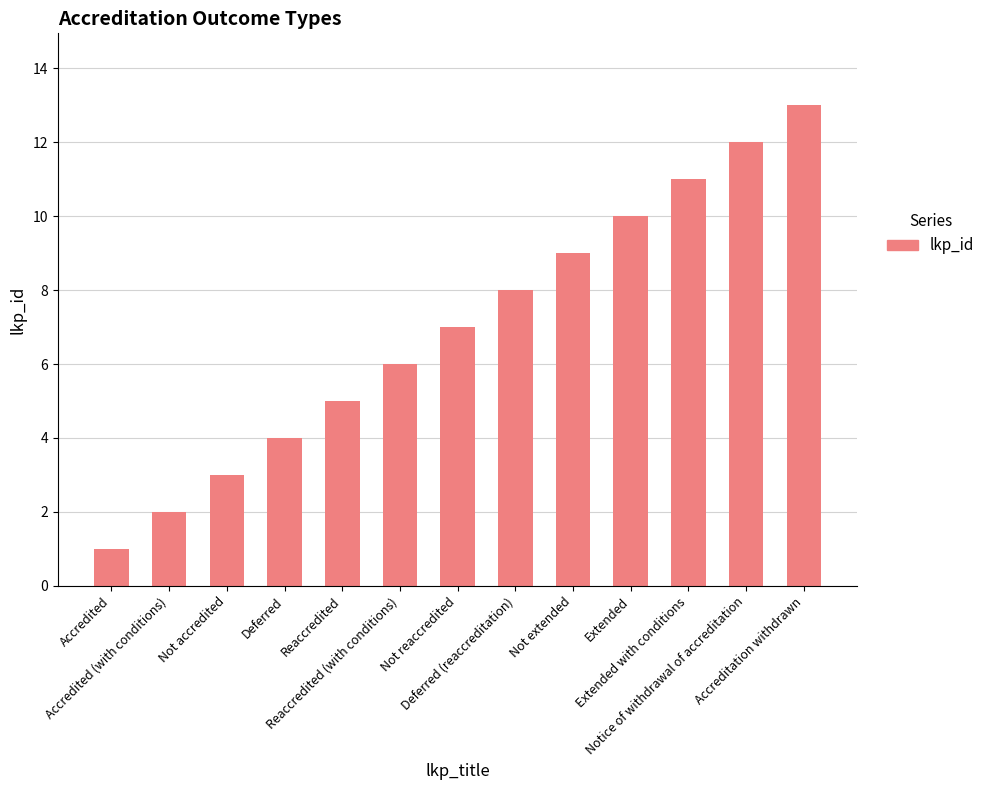

Which has a higher value, Deferred (reaccreditation) or Deferred?

Deferred (reaccreditation)